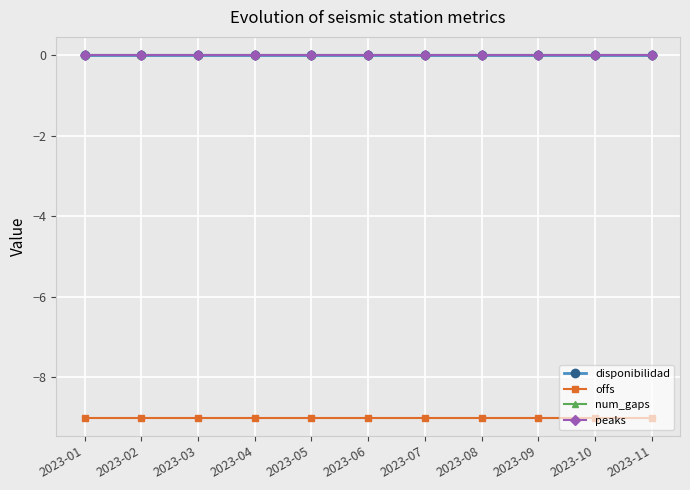

The value of disponibilidad at 2023-03 is 0. True or false?

True